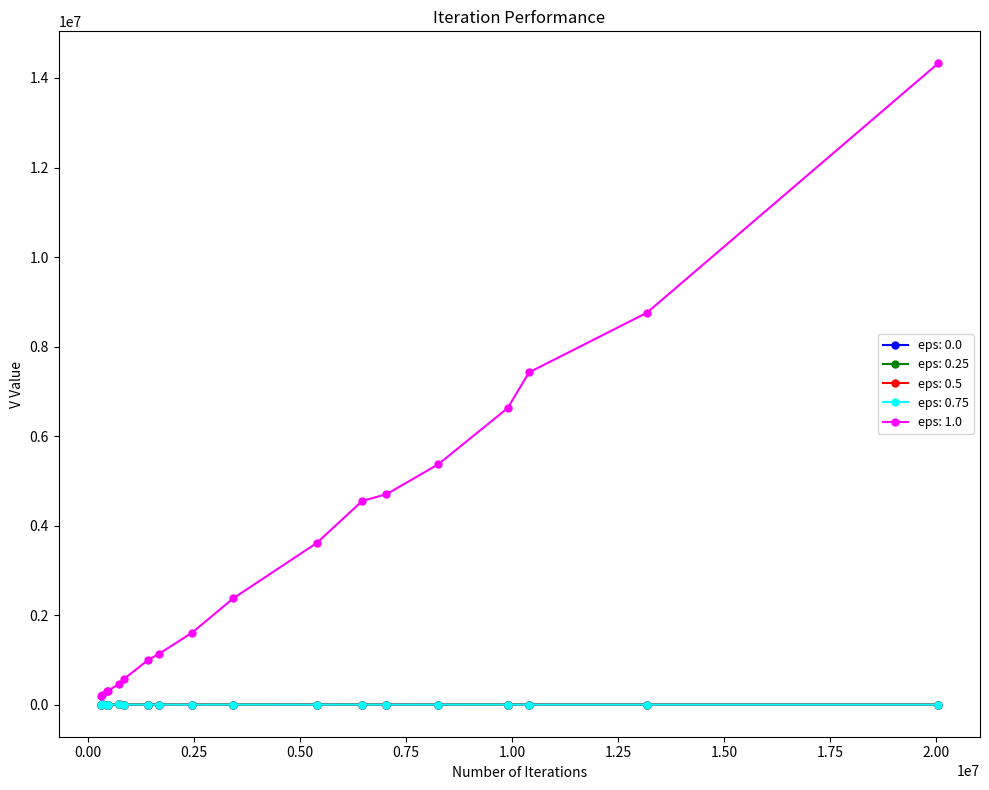

How many distinct data groups are displayed?

5